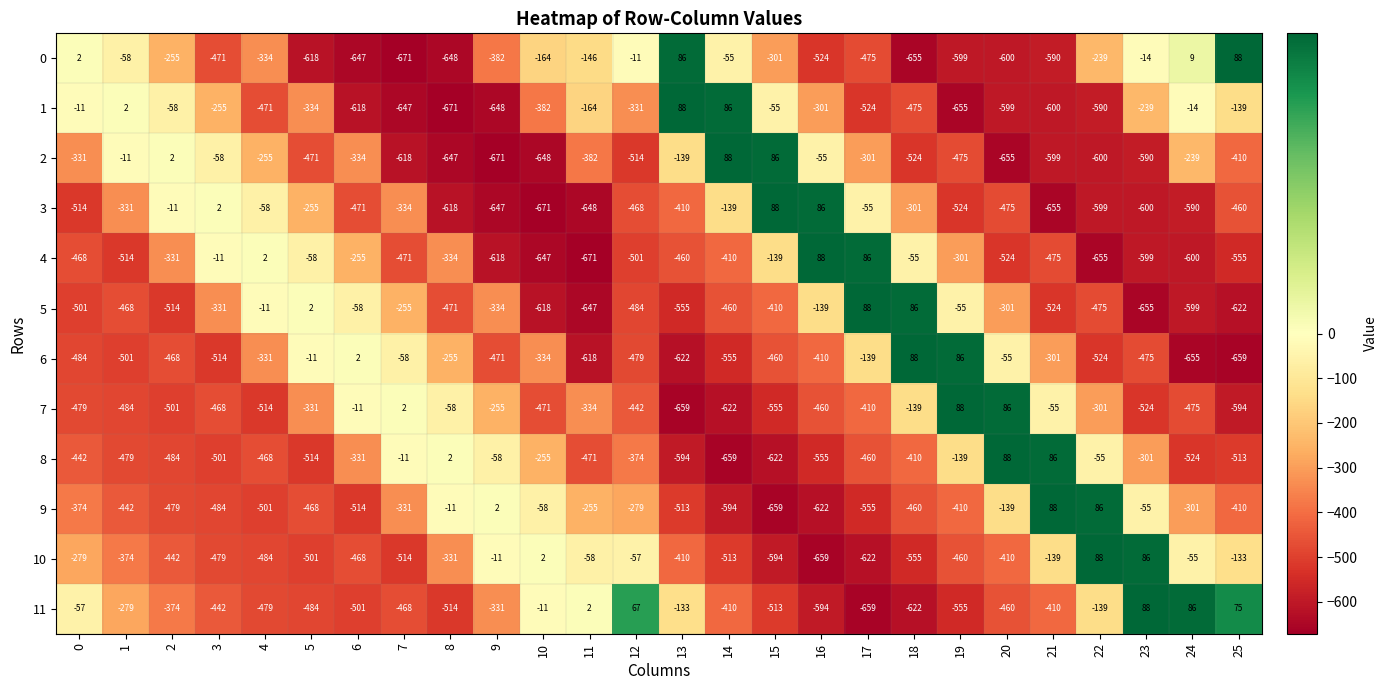

What is the minimum value shown in the chart?

-671